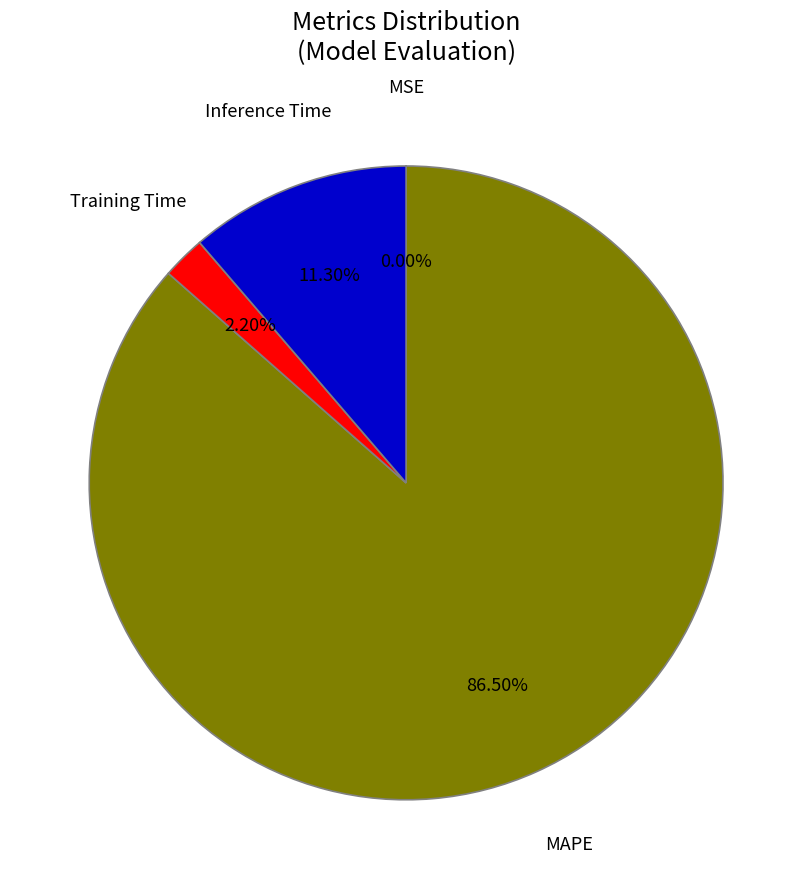

Does any single category account for the majority?

Yes